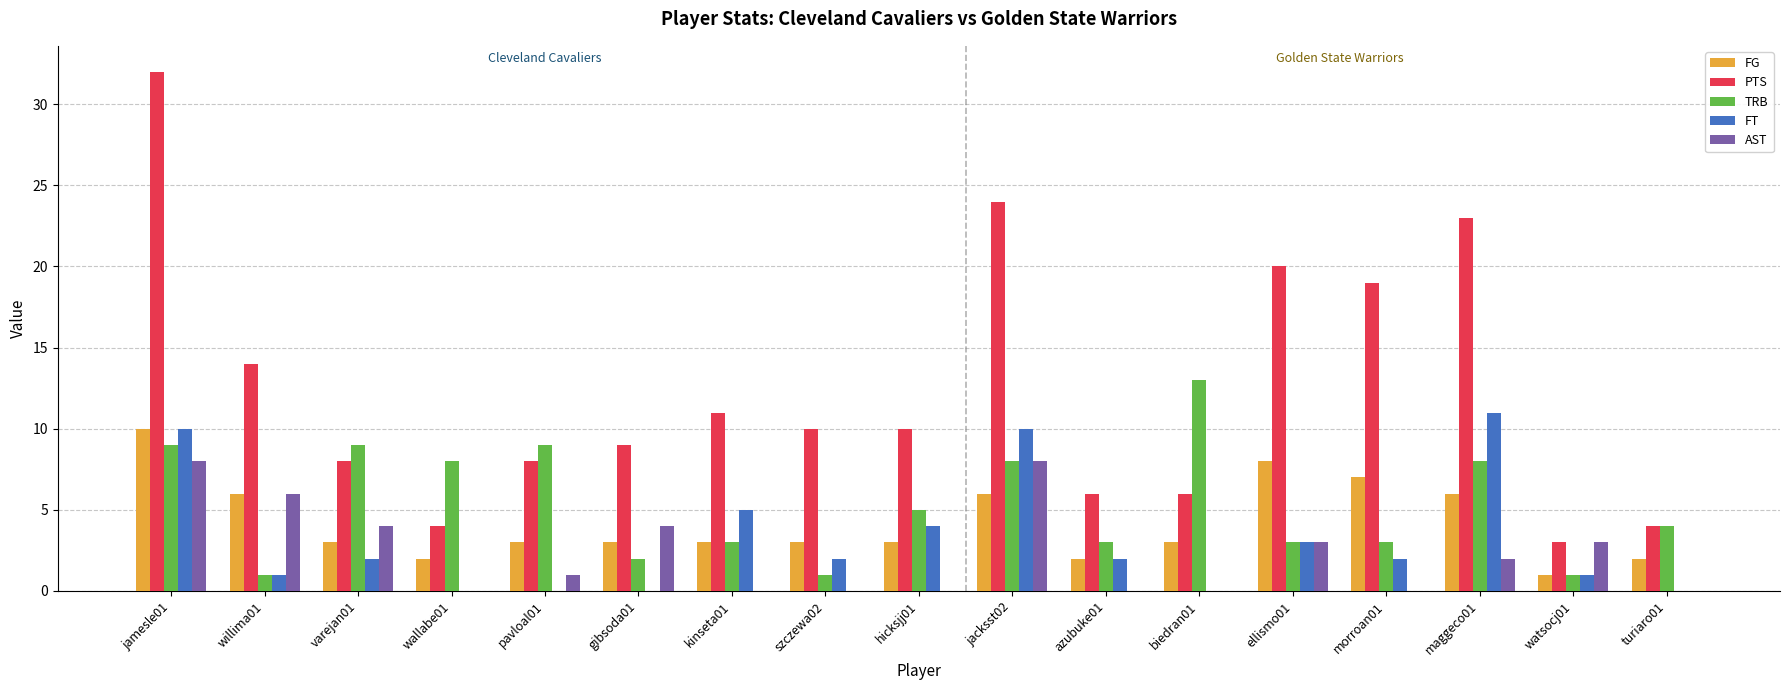

Count the AST values in the range 0 to 4.

14